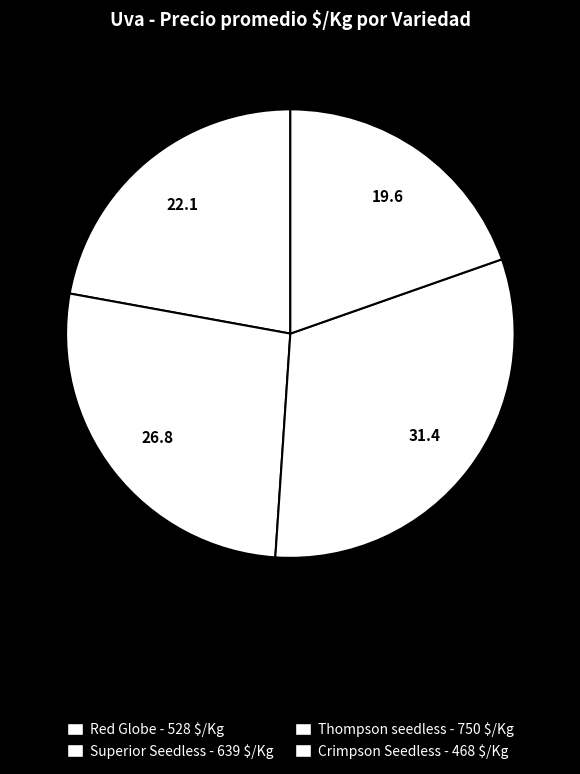

Which has a higher value, Superior Seedless or Thompson seedless?

Thompson seedless